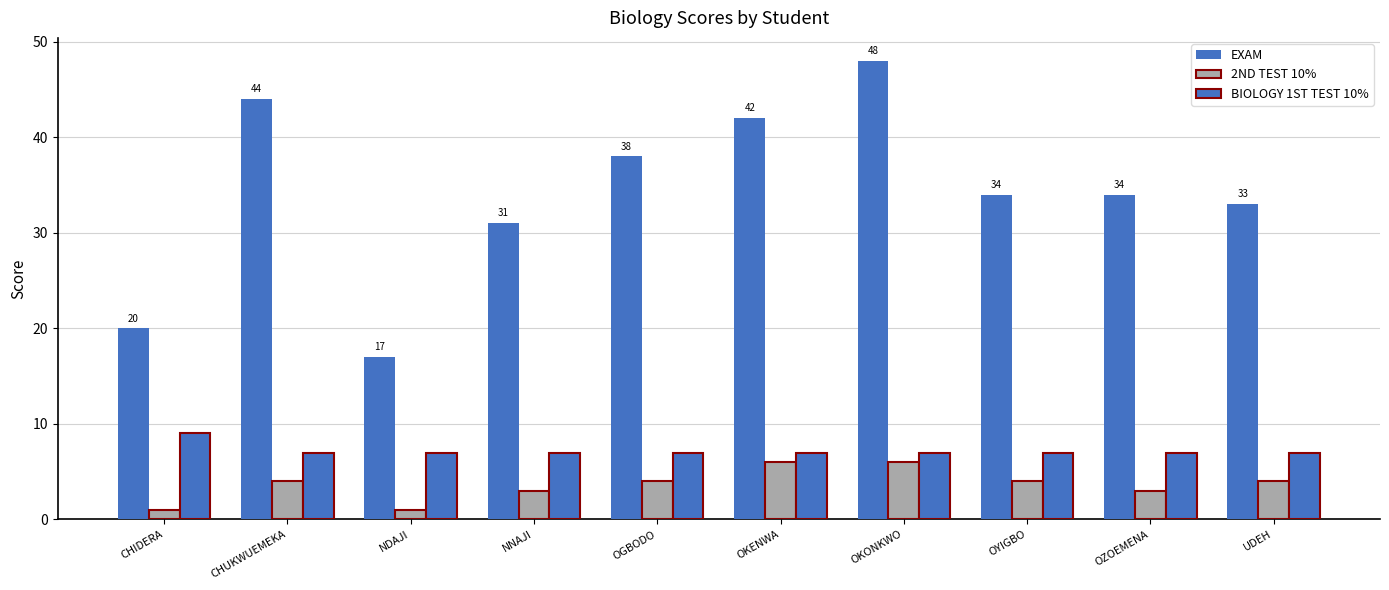

How many 2ND TEST 10% values are between 3 and 4?

6